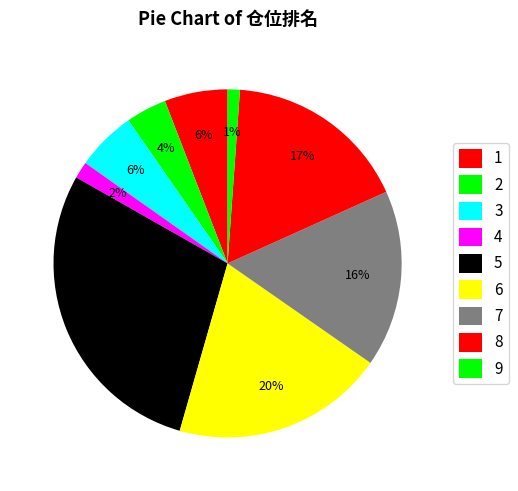

How many slices are in this pie chart?

9